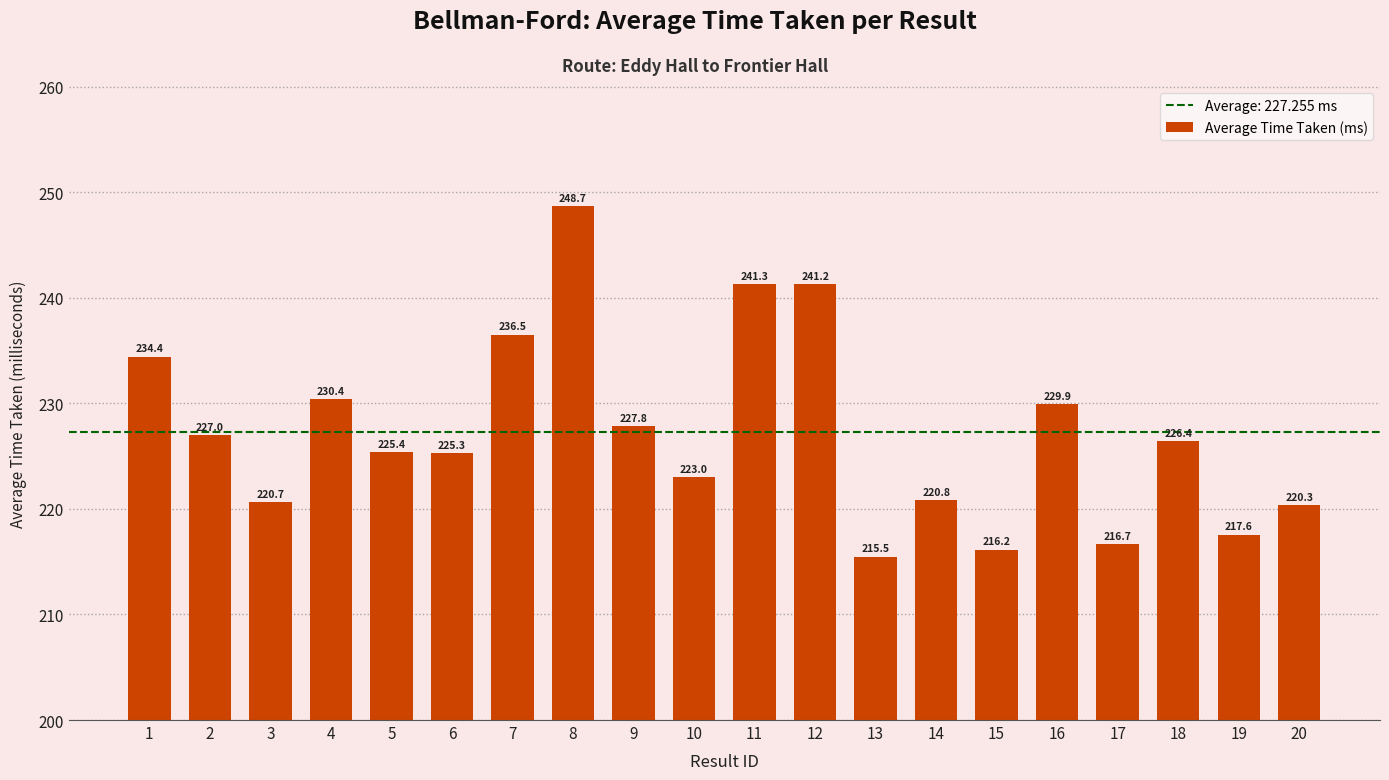

Are the bars horizontal?

No